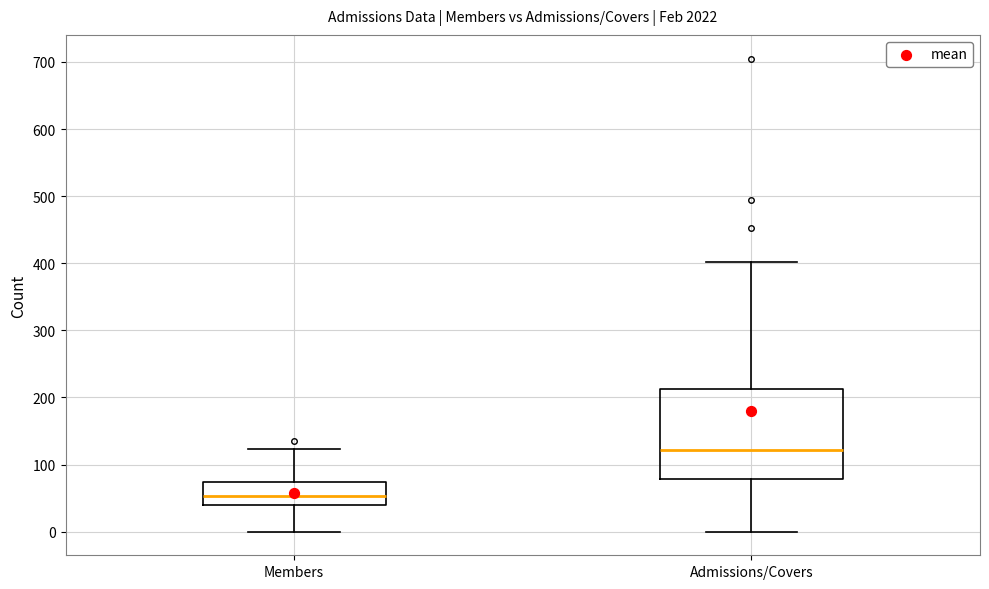

Which box is the tallest, from its lower edge to its upper edge?

Admissions/Covers